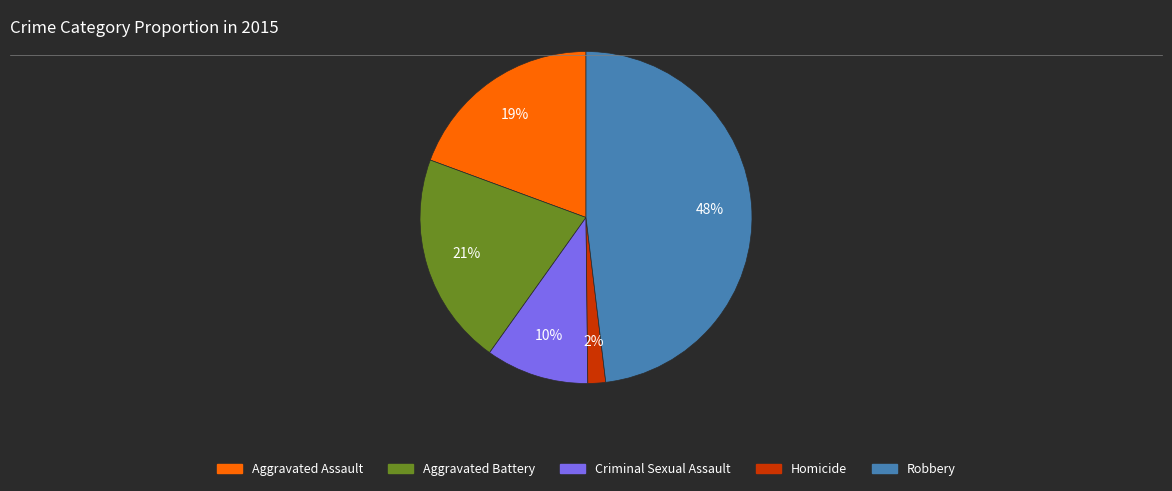

What percentage is the Criminal Sexual Assault slice, to the nearest percent?

10%